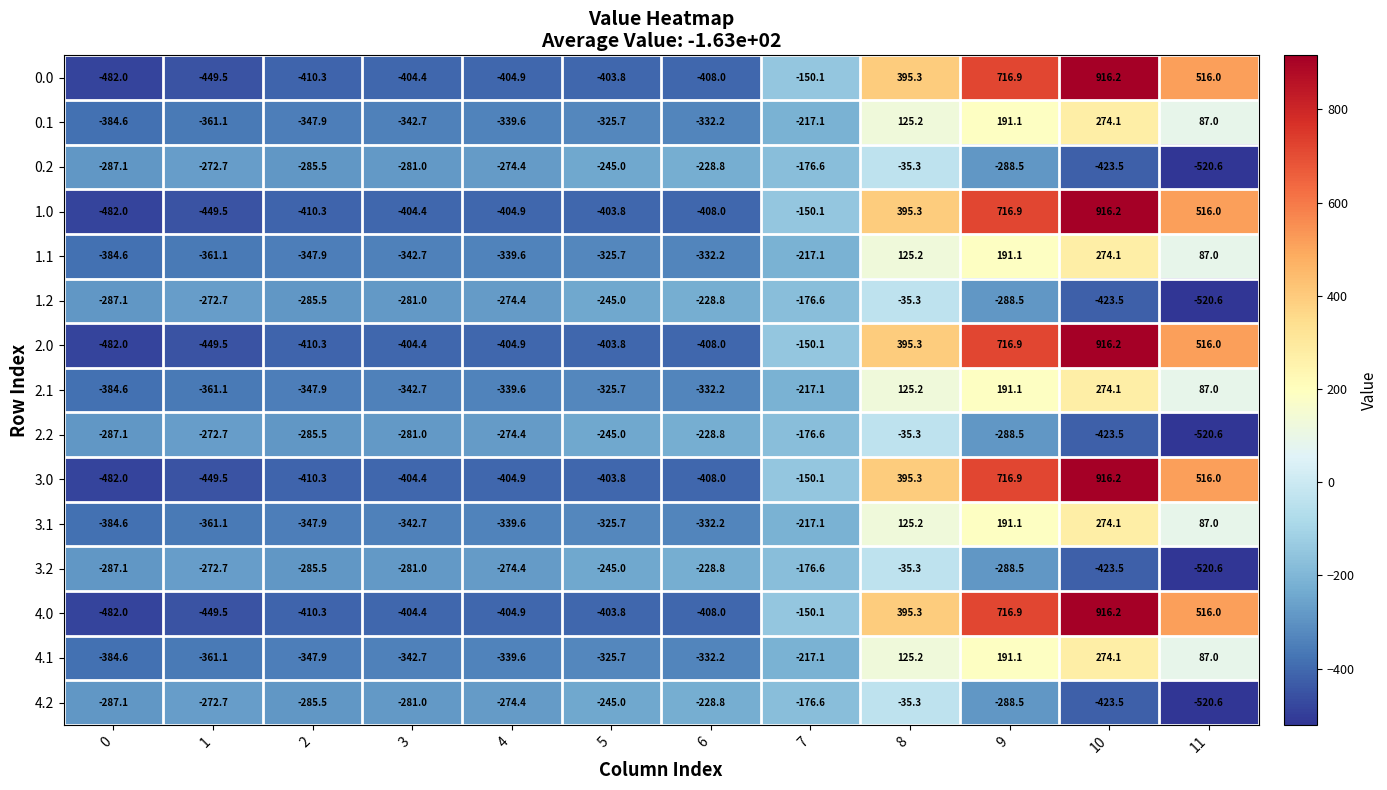

What is the sum of all 0.0 values?

-568.6